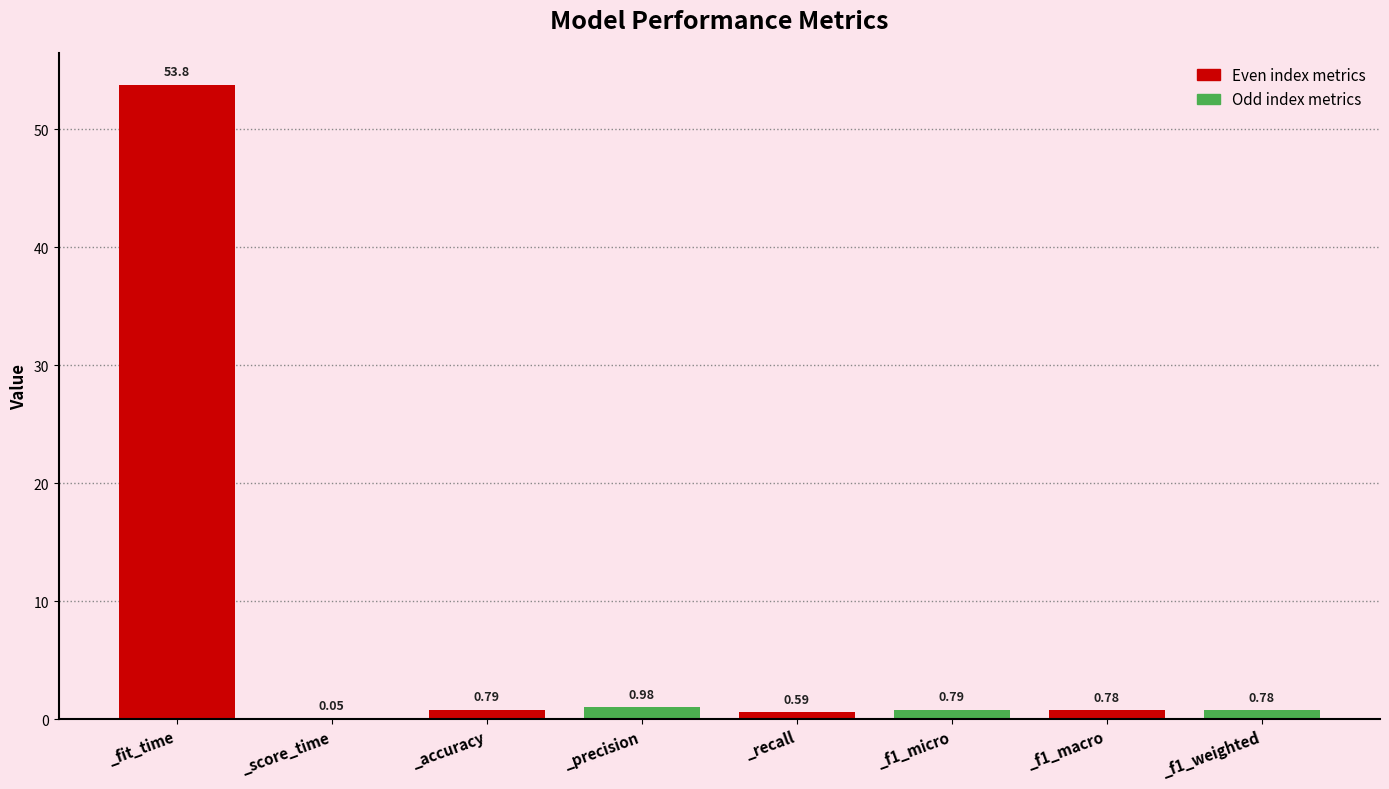

What is the change in value from _score_time to _f1_weighted?

+0.7